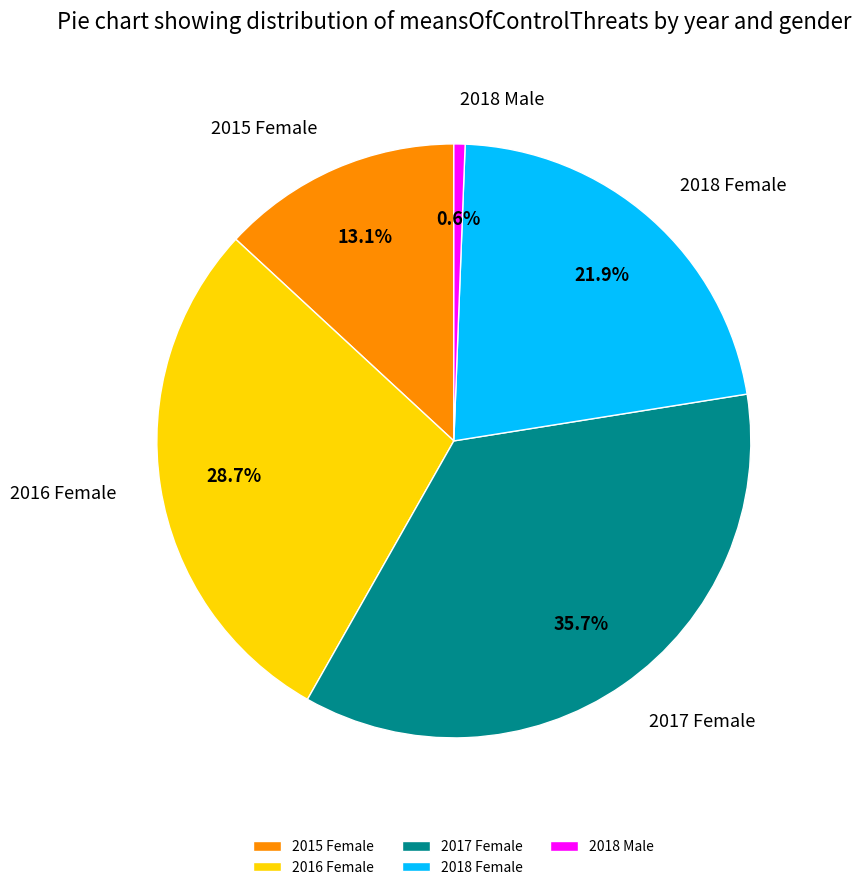

Rank the categories by value from highest to lowest.

2017 Female, 2016 Female, 2018 Female, 2015 Female, 2018 Male